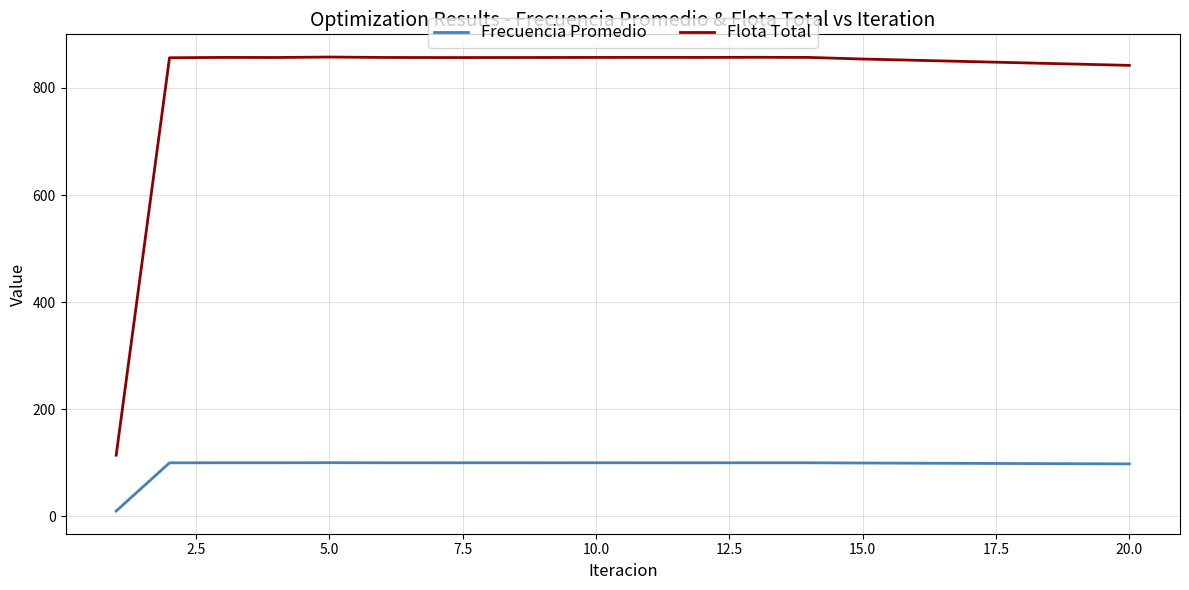

Which series has the largest total across all categories?

Flota Total